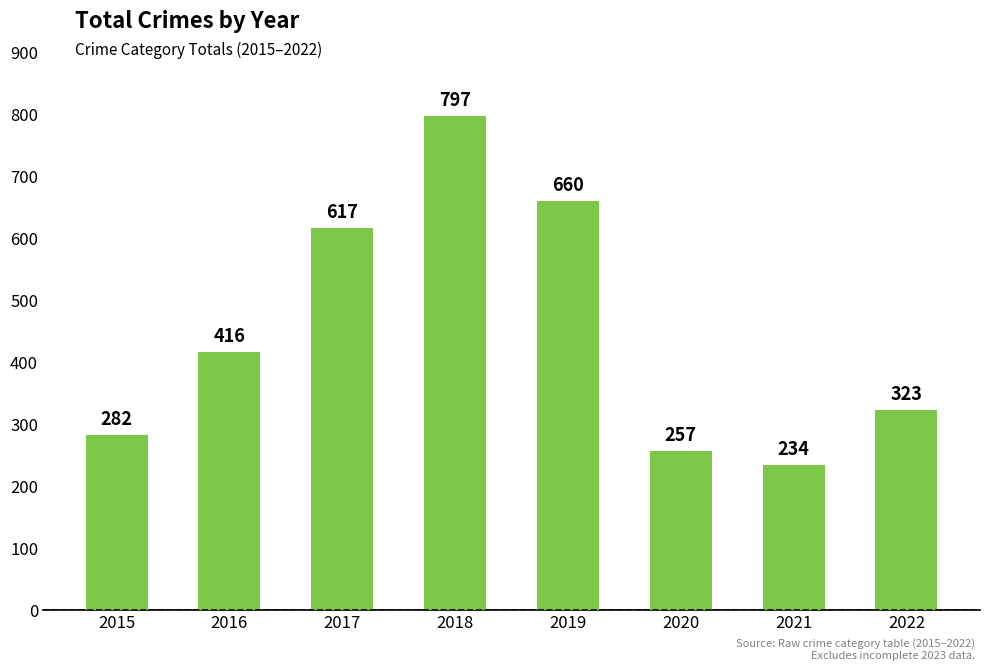

Which label corresponds to the smallest value in the chart?

2021